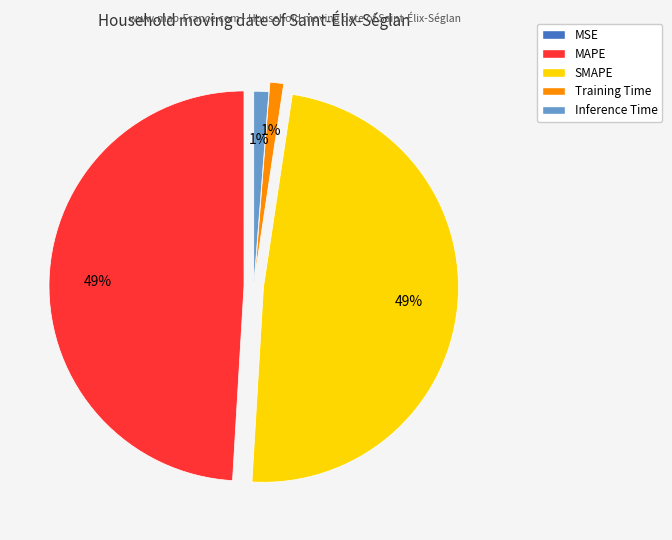

Combined, do MAPE and SMAPE account for over 50%?

Yes